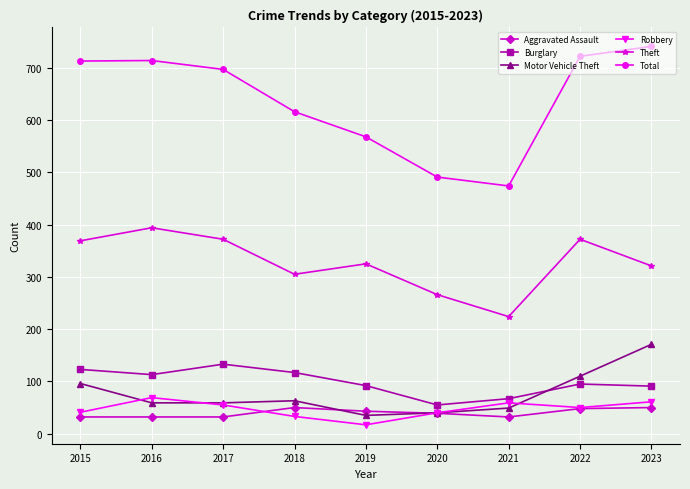

Read the Burglary value at 2020.

55